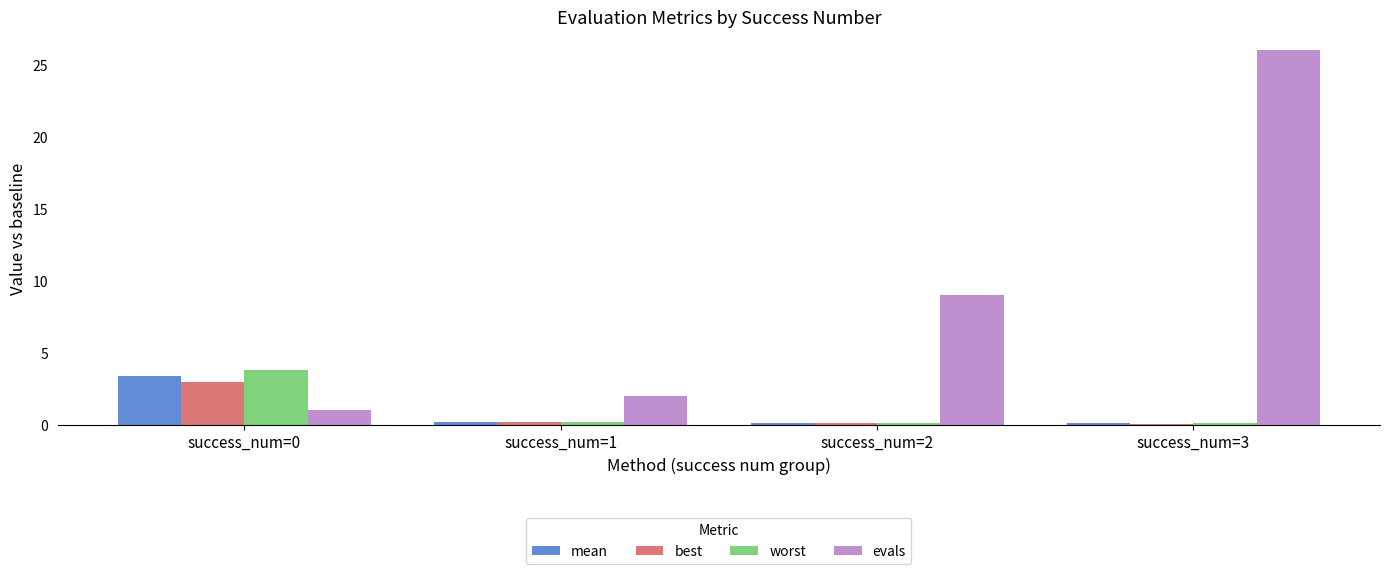

Is the value of best at success_num=0 greater than the value of worst at success_num=0?

No